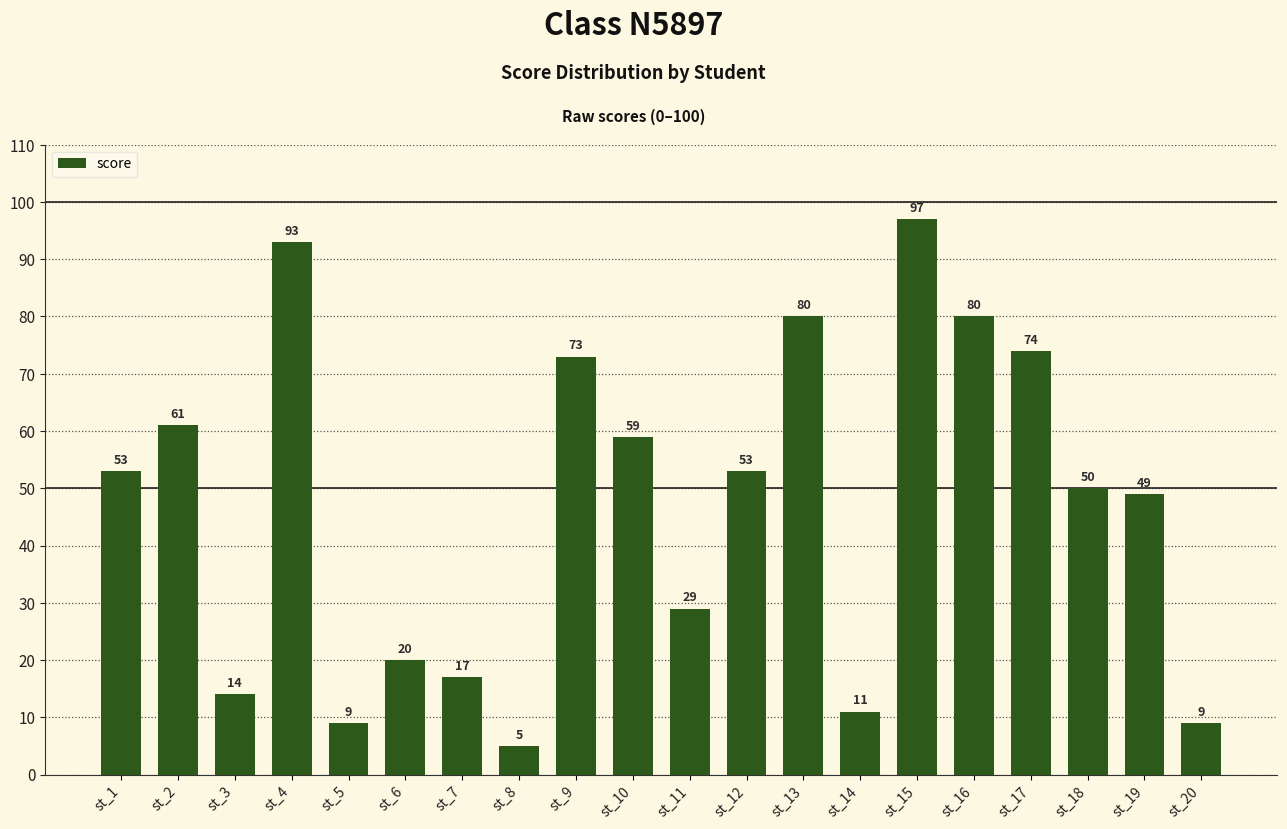

What is the approximate value at st_3, to the nearest 10?

10